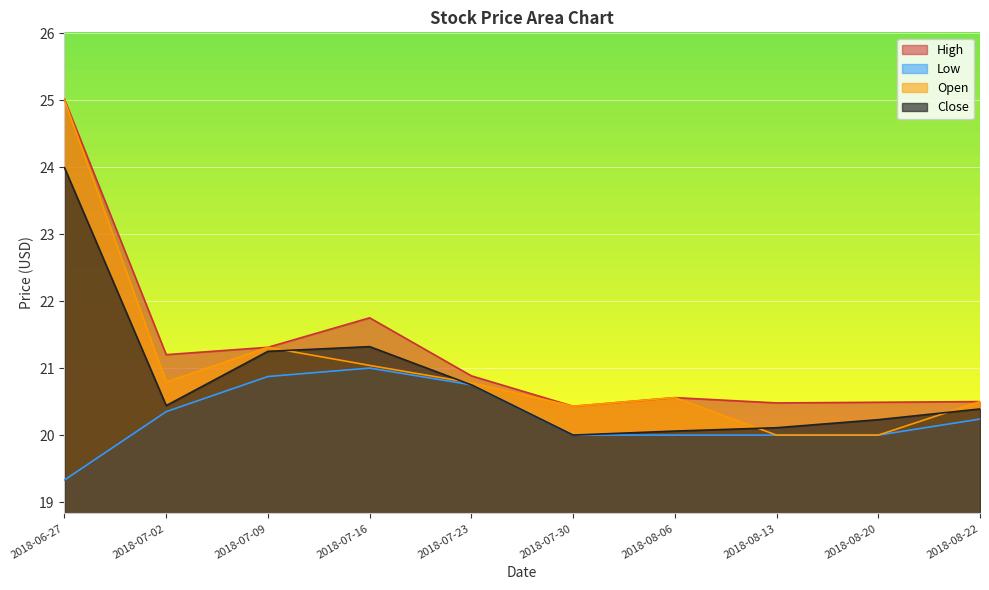

What is the approximate value of Low at 2018-07-02?

20.4